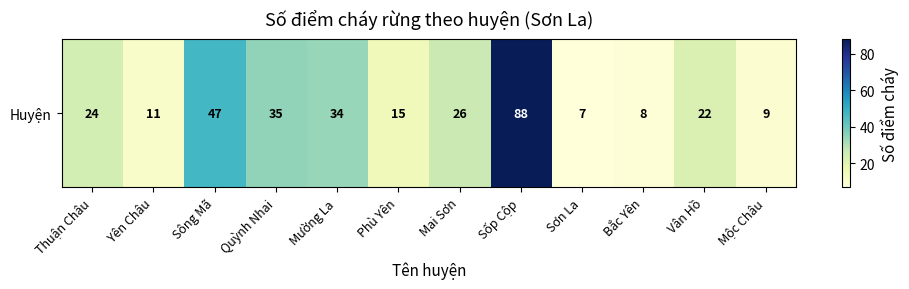

True or false: the data shows 34 at Mường La.

True